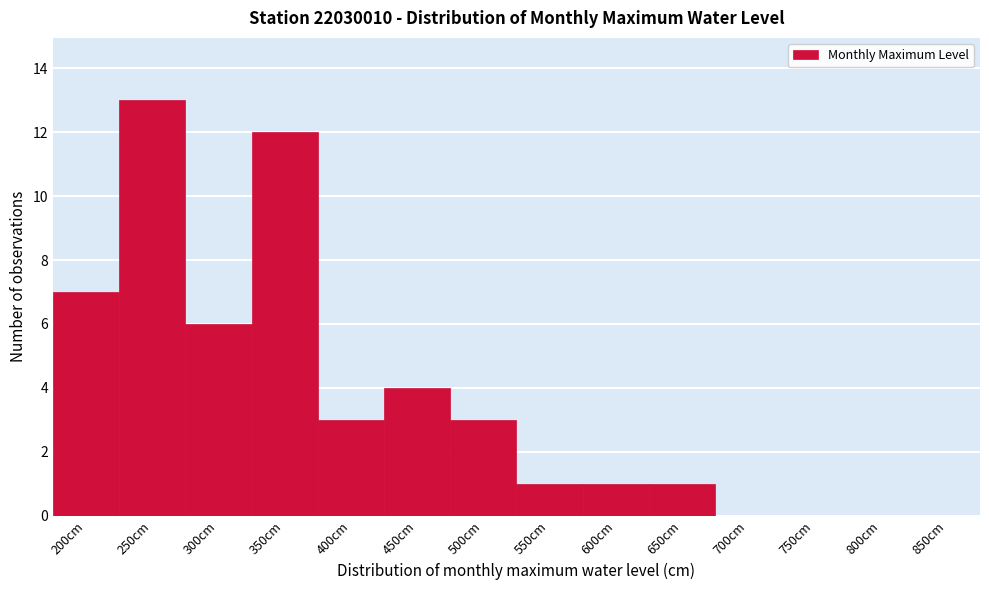

Reading left to right, extract all data points from this chart.

200cm=7	250cm=13	300cm=6	350cm=12	400cm=3	450cm=4	500cm=3	550cm=1	600cm=1	650cm=1	700cm=0	750cm=0	800cm=0	850cm=0